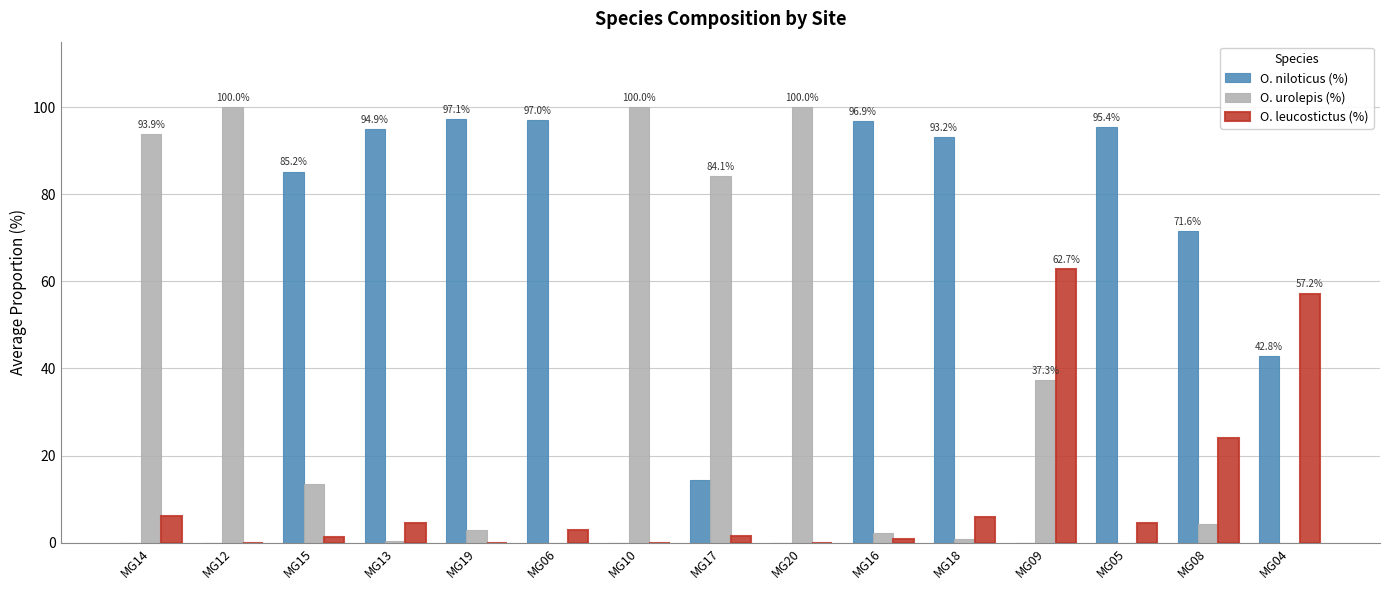

What is the greatest value displayed?

100.0